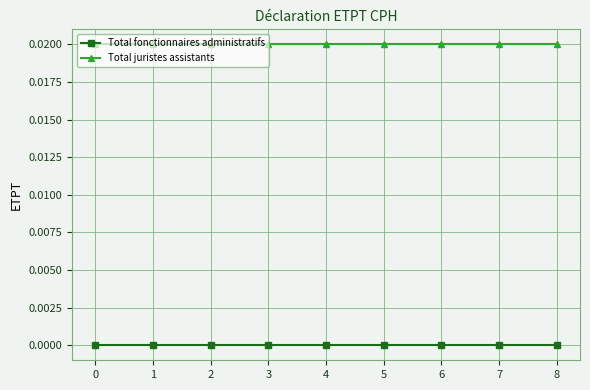

The Total fonctionnaires administratifs series shows 0.0 at 1. True or false?

True